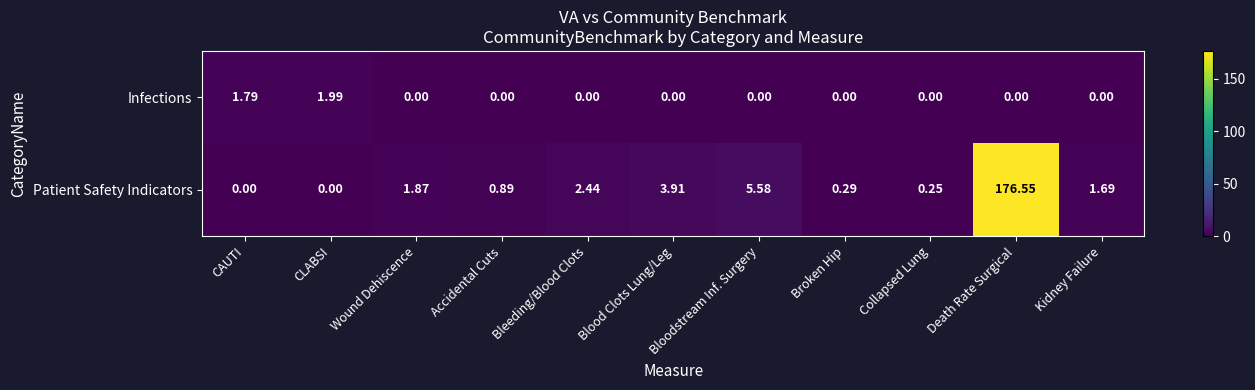

Which series has the largest range (max minus min)?

Patient Safety Indicators